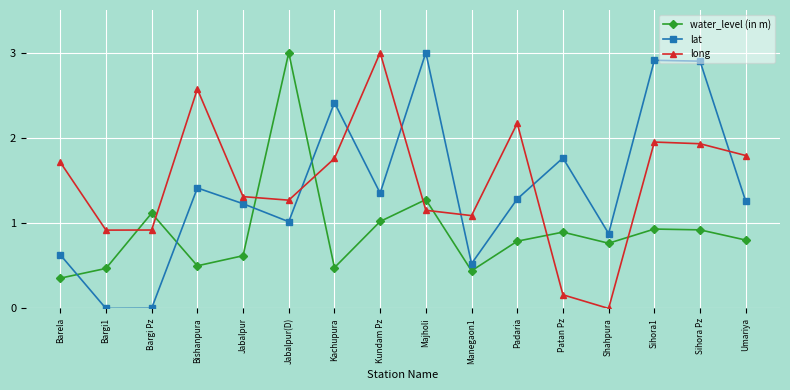

Where is the first local maximum for long?

Bishanpura